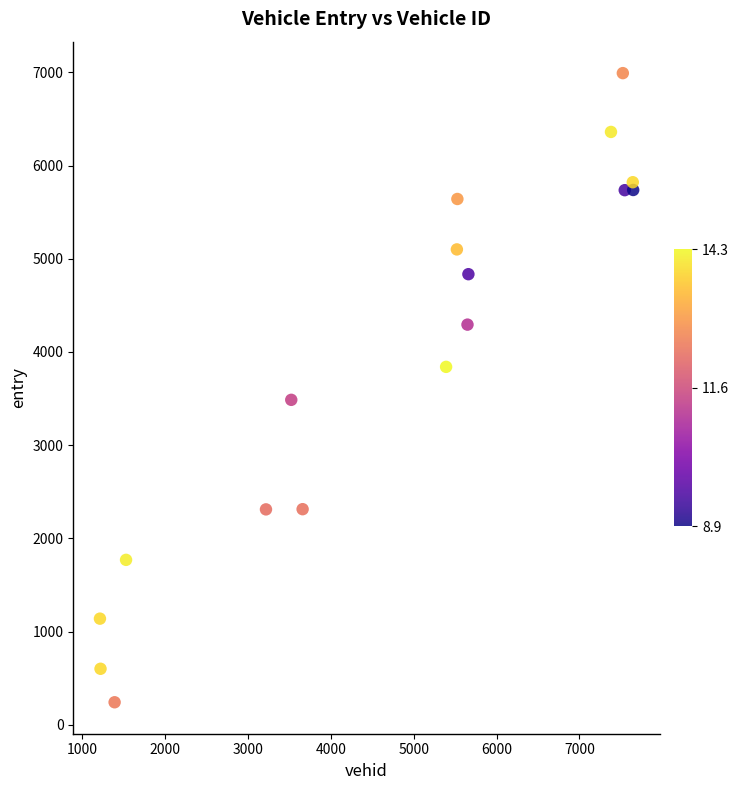

What is the range of Y values (max minus min)?

6748.1